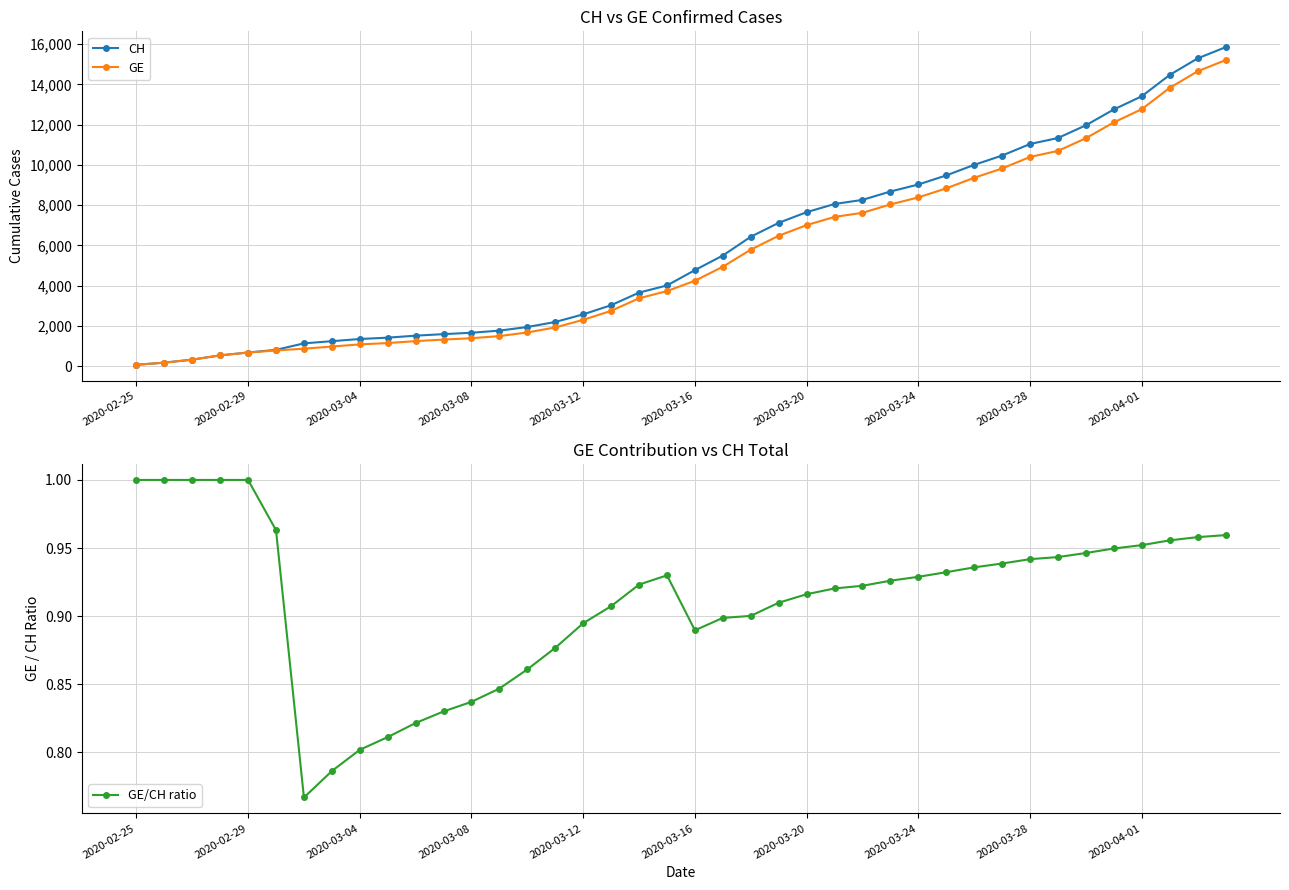

What is the total value across all series at 38?

29947.0